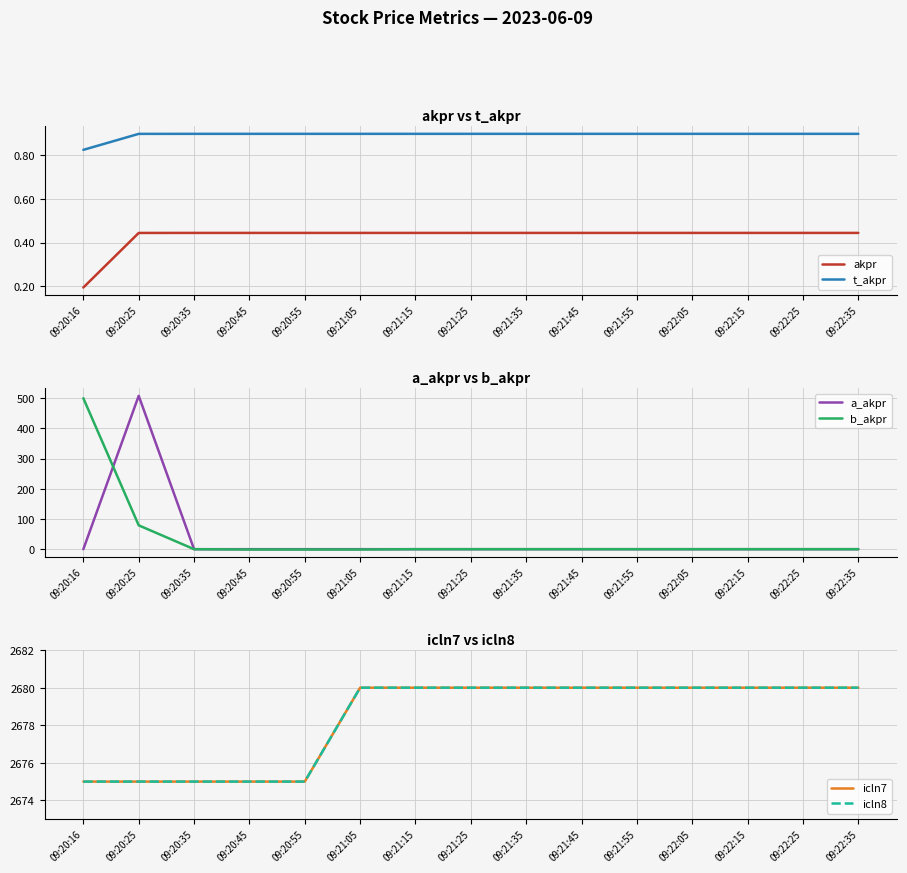

Count the number of categories in the chart.

15